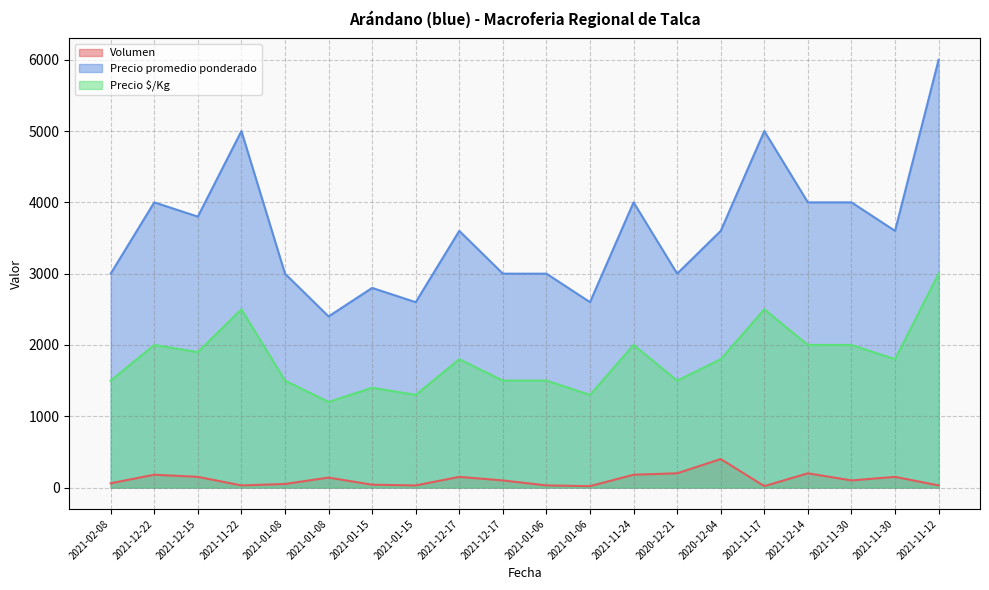

Does the chart display data point markers on the line(s)?

No